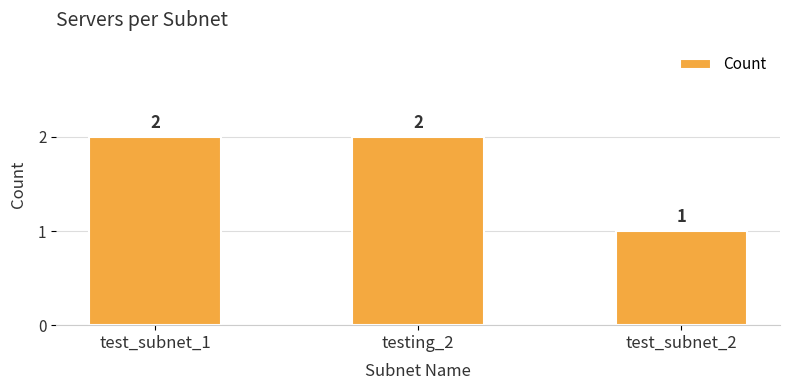

Does the chart contain stacked bars?

No